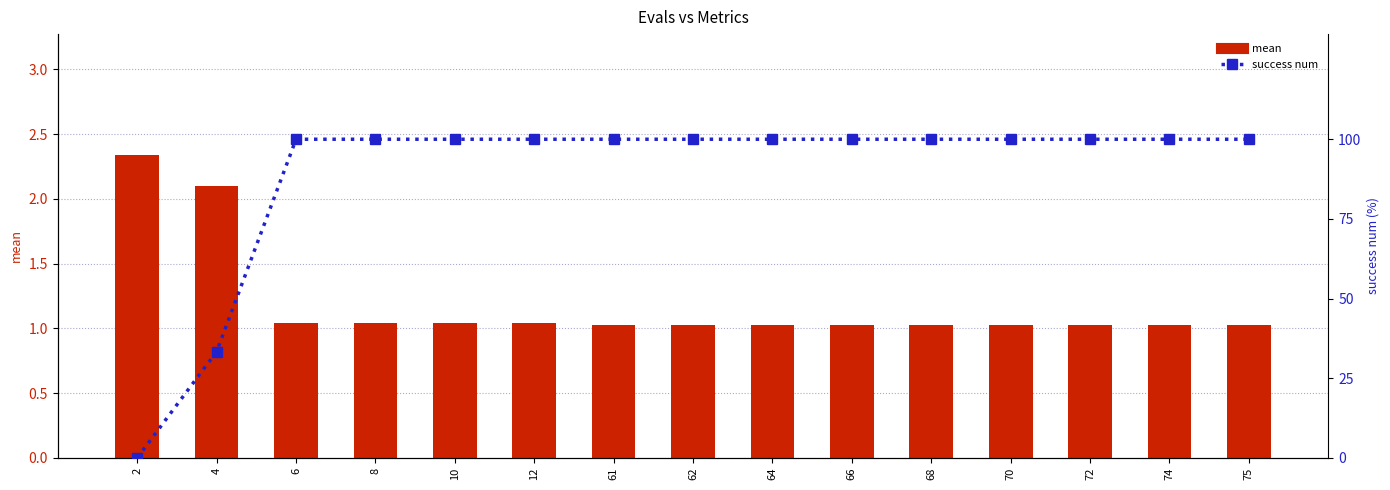

Which series has the largest range (max minus min)?

success num